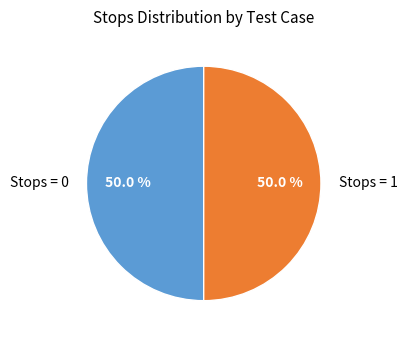

Approximately how many times larger is the value at Stops = 1 compared to Stops = 0?

1.0